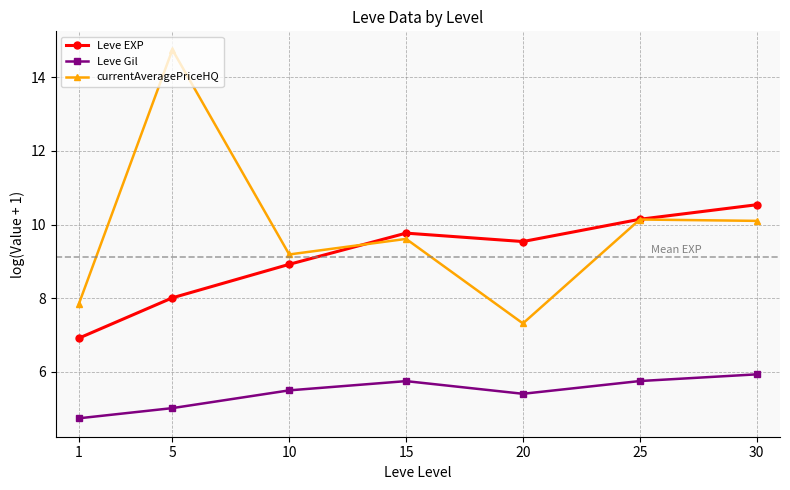

True or false: Leve Gil and currentAveragePriceHQ intersect in this chart.

False